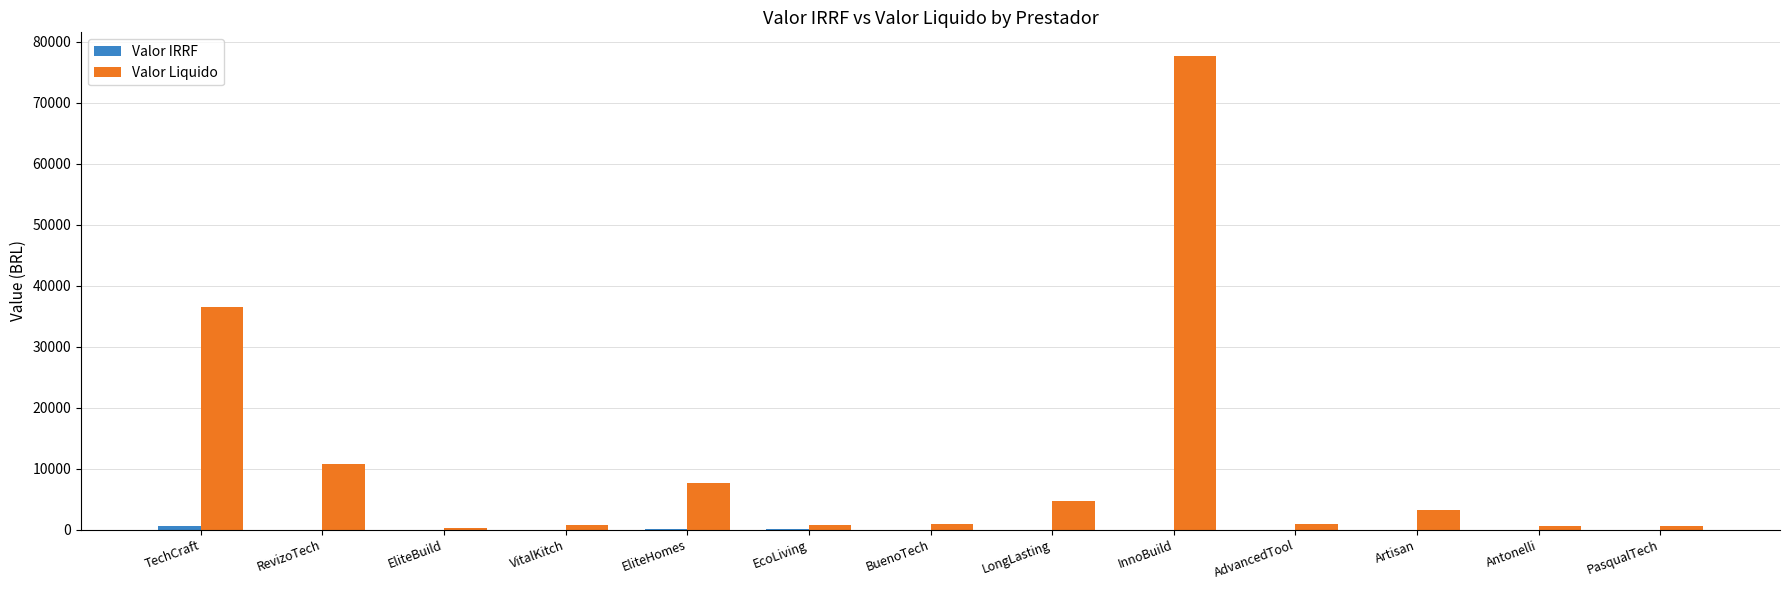

Which series has the largest total across all categories?

Valor Liquido